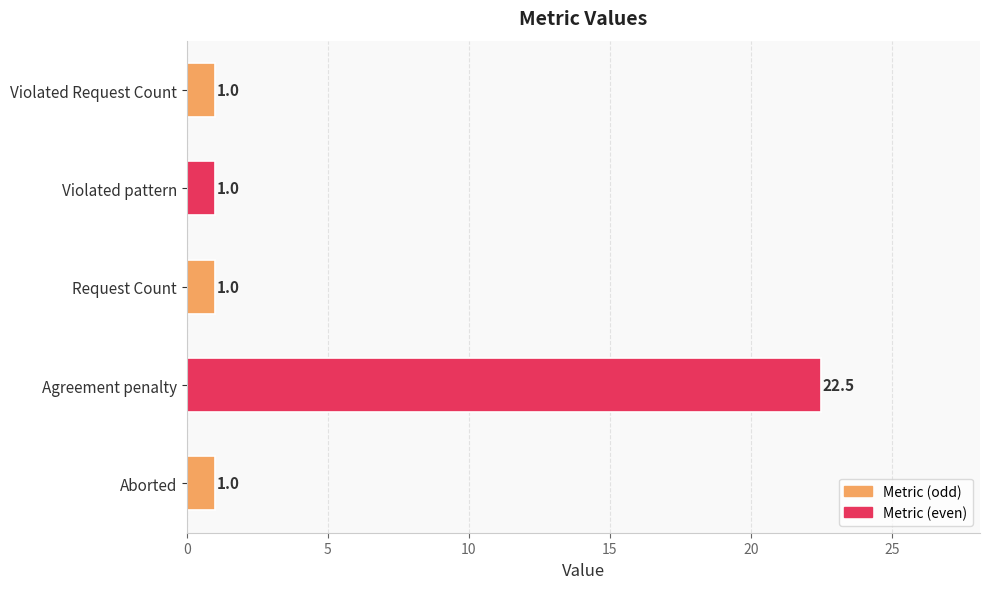

Reading bottom to top, transcribe all the data shown in this chart.

1.0	22.5	1.0	1.0	1.0